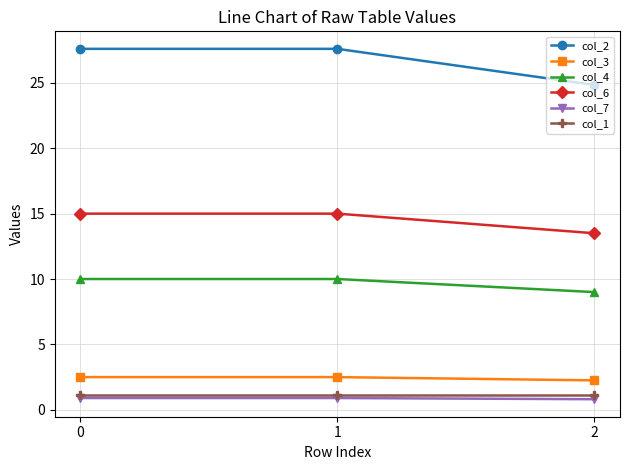

At how many categories does at least one series exceed 11?

3